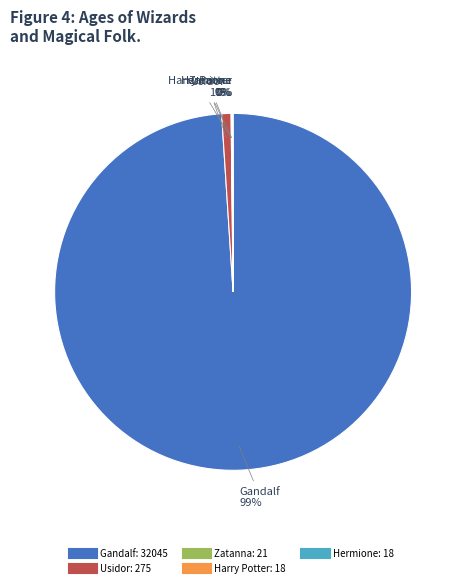

Which category has the biggest portion of the pie?

Gandalf